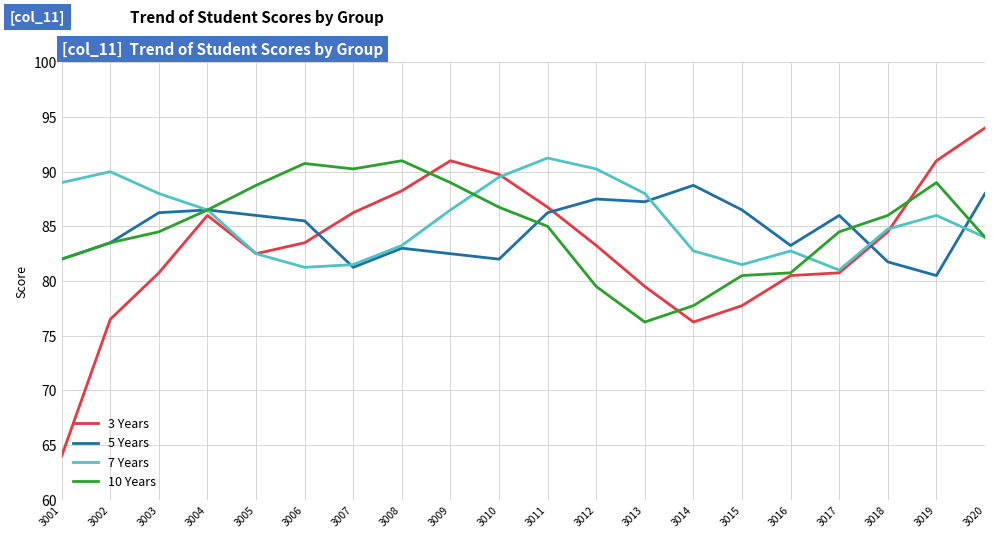

The 7 Years series shows 116.8 at 3004. True or false?

False